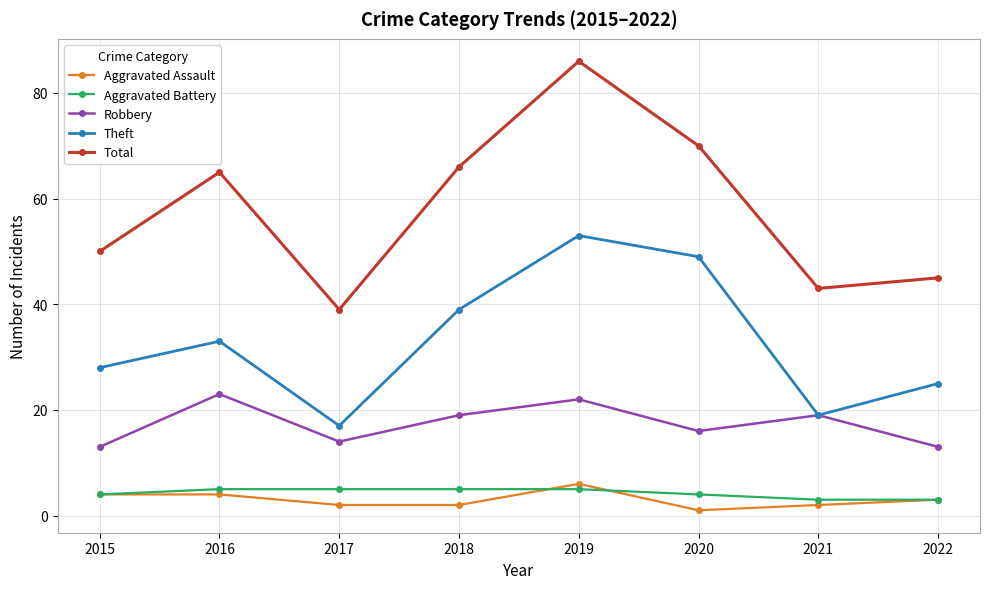

How many values in the Total series are below 65?

4